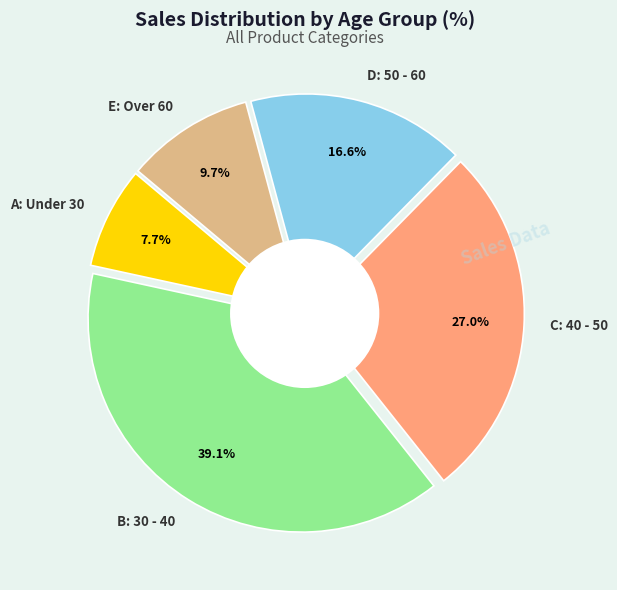

To the nearest percent, what is the average slice percentage?

20%